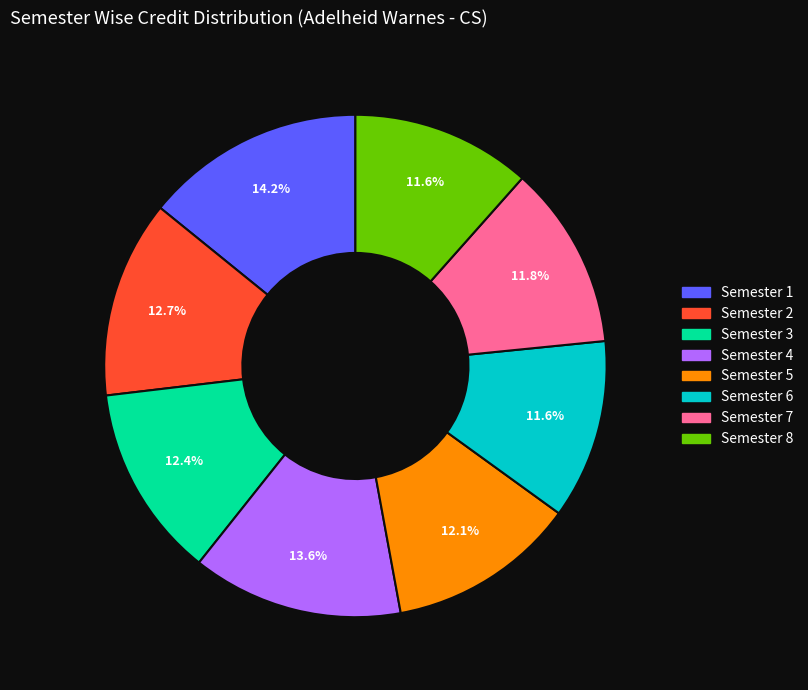

Is the sum of Semester 7 and Semester 5 greater than half?

No